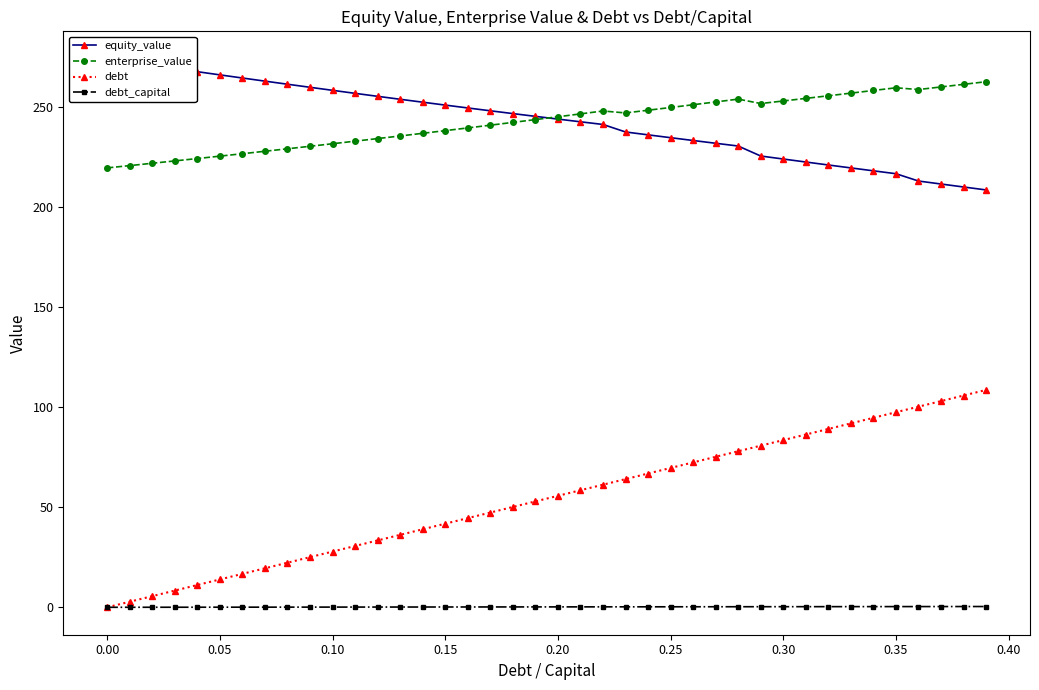

What is the maximum value for debt?

108.5